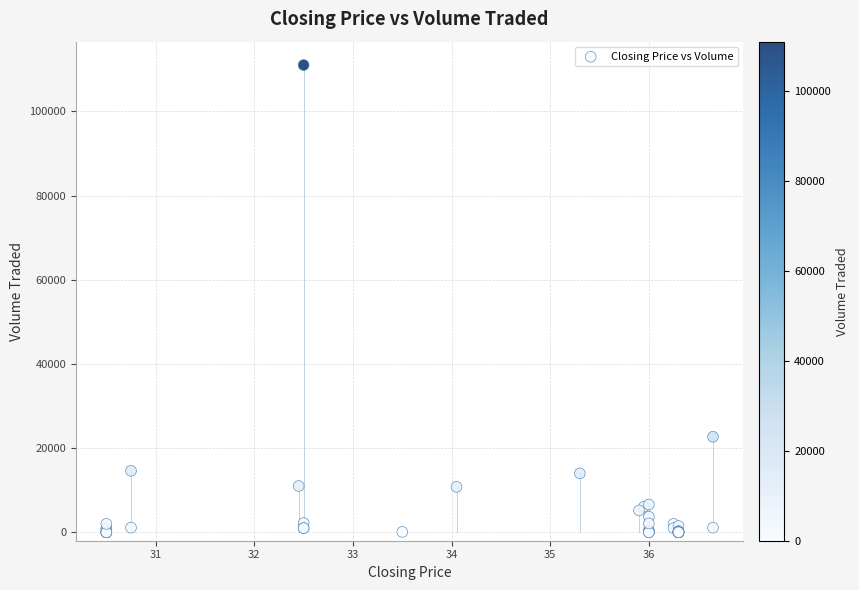

What Y value in the scatter plot is closest to 55500?

22700